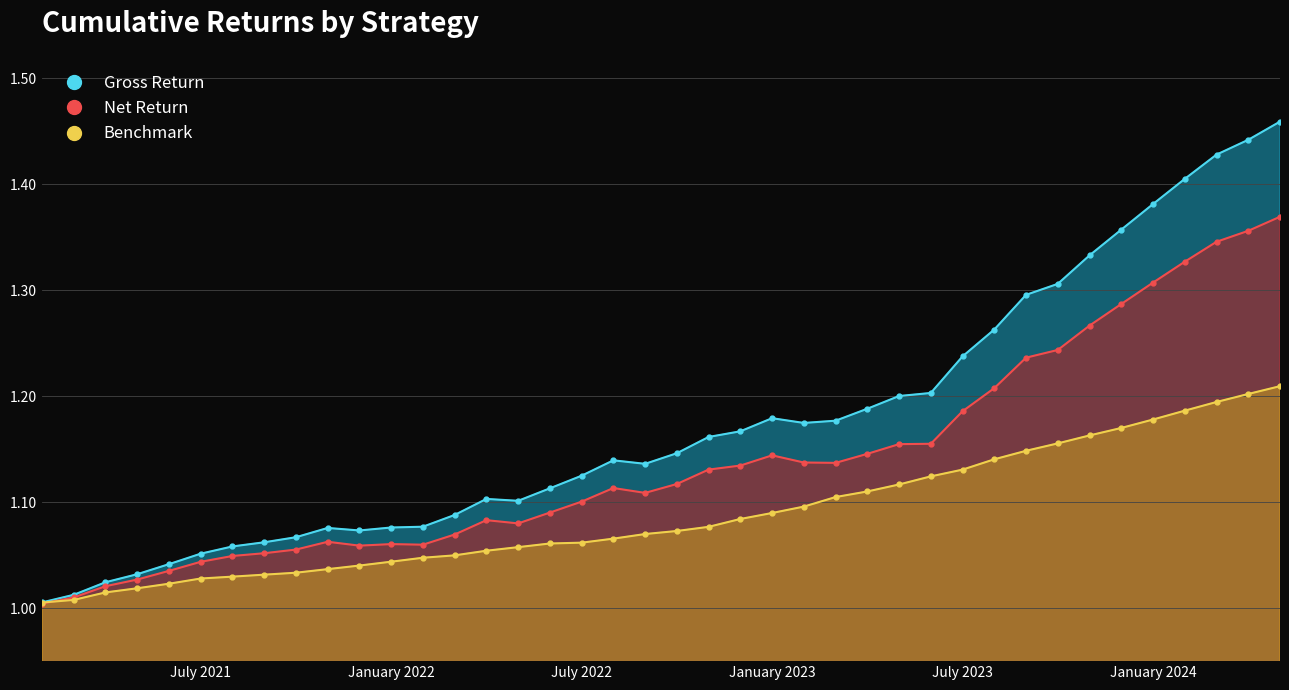

Is the value of cumulative_net at 31 greater than the value of cumulative_gross at July 2023?

Yes